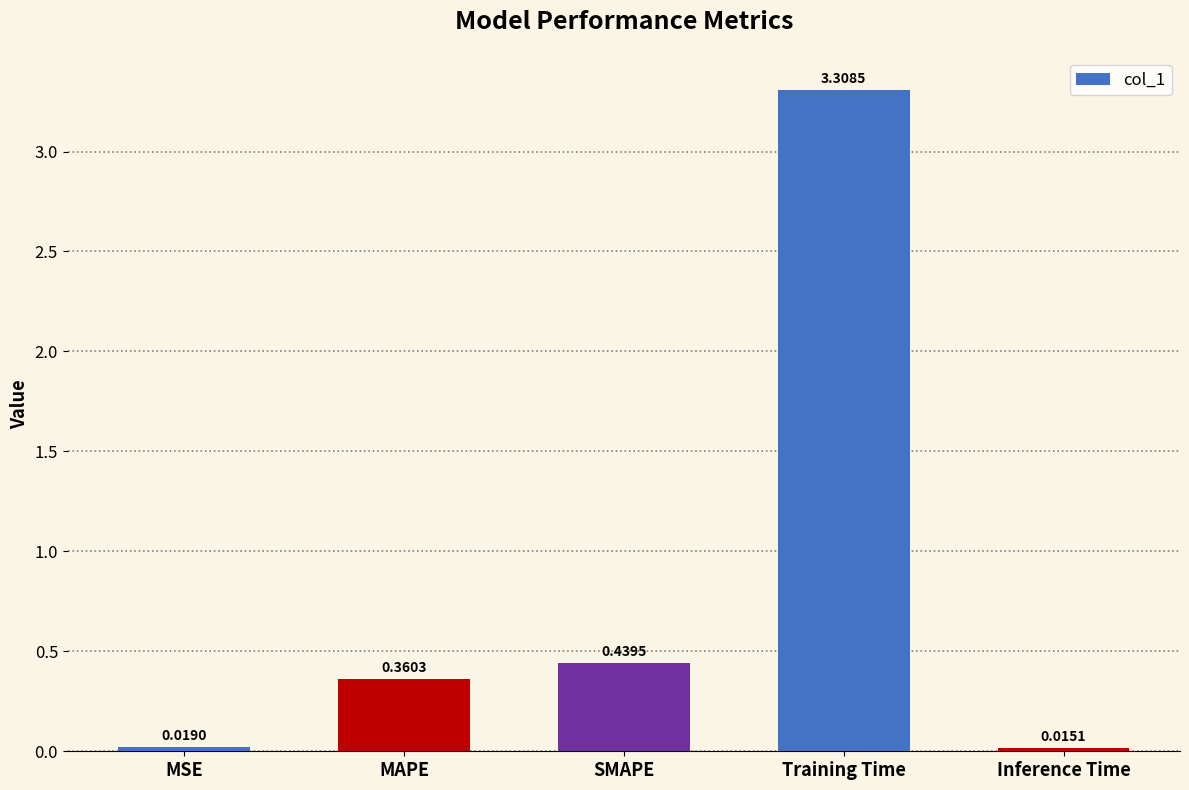

Rank the categories by value from lowest to highest.

Inference Time, MSE, MAPE, SMAPE, Training Time